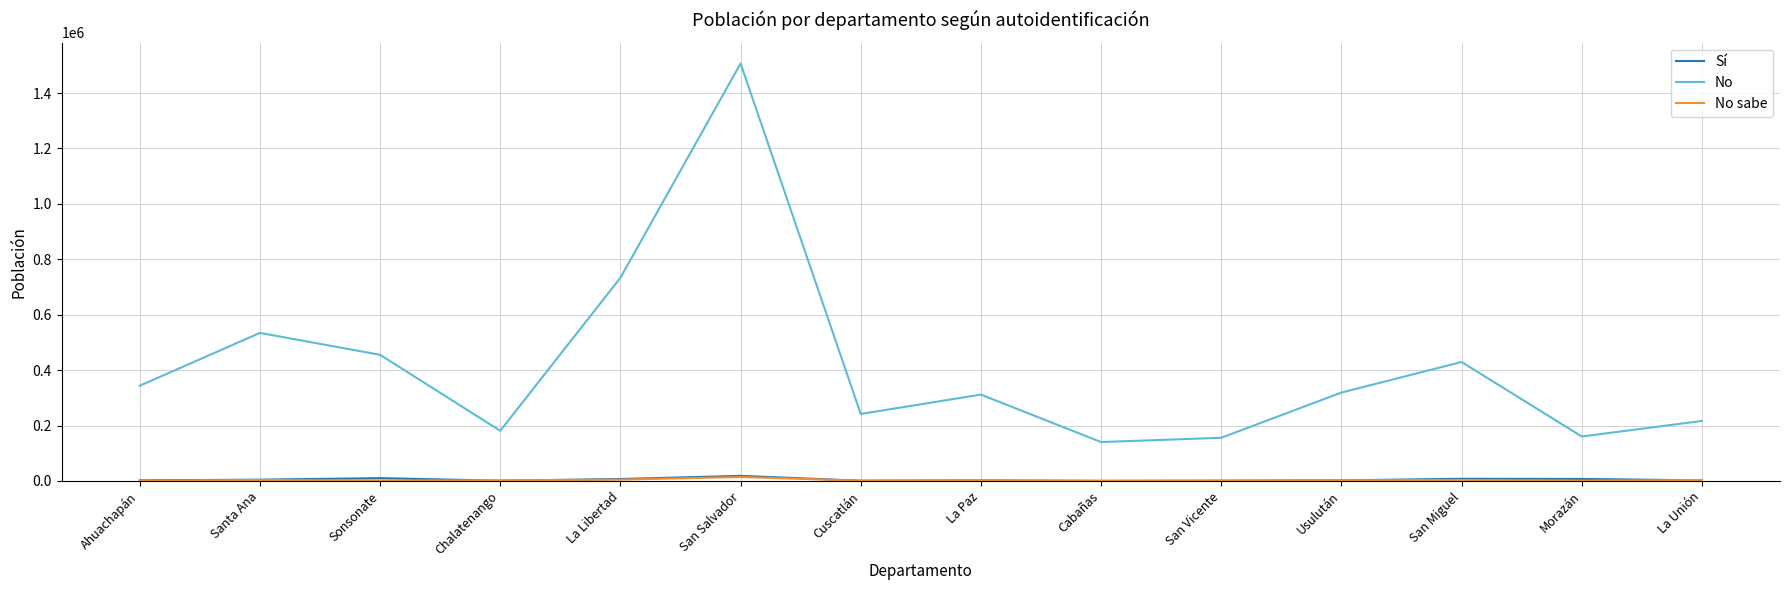

How many lines are shown in the chart?

3